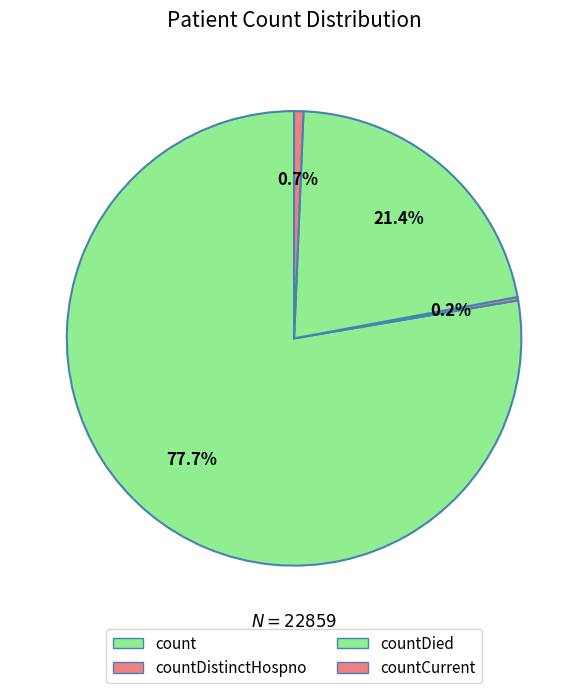

How many slices are in this pie chart?

4